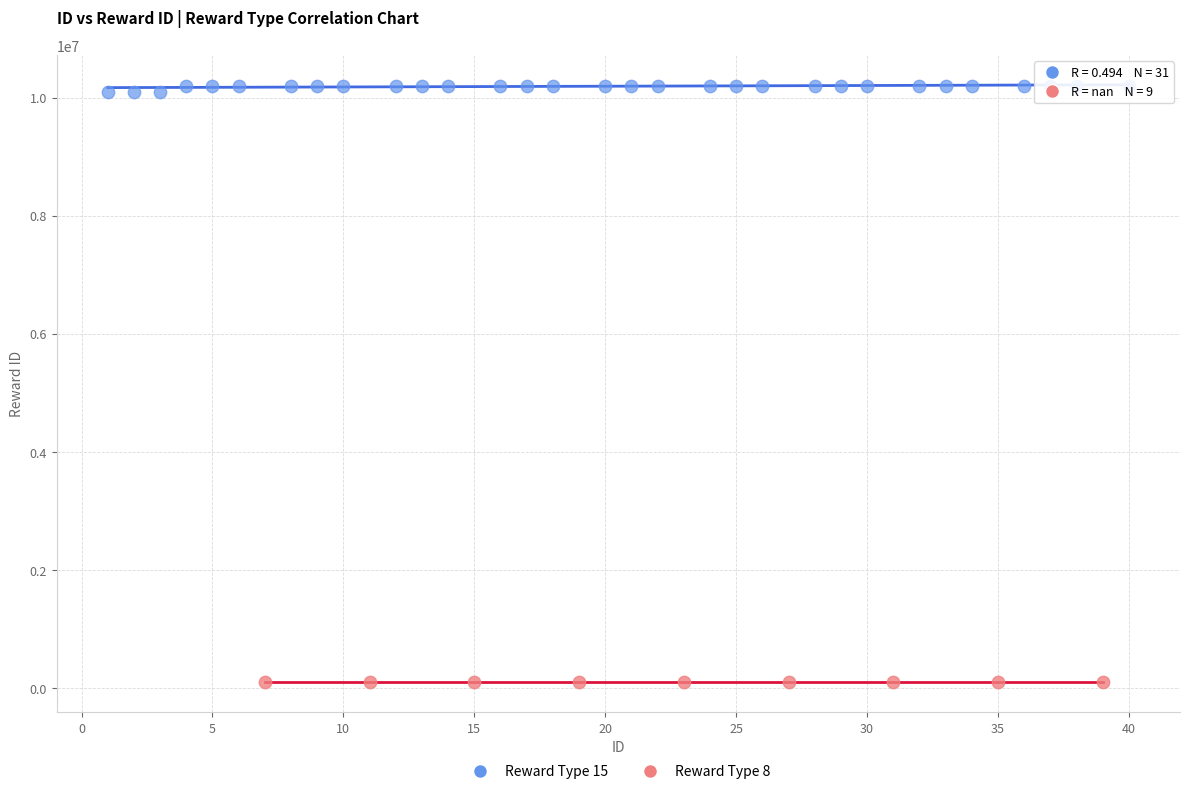

Which series contains the lowest Y value?

Reward Type 8